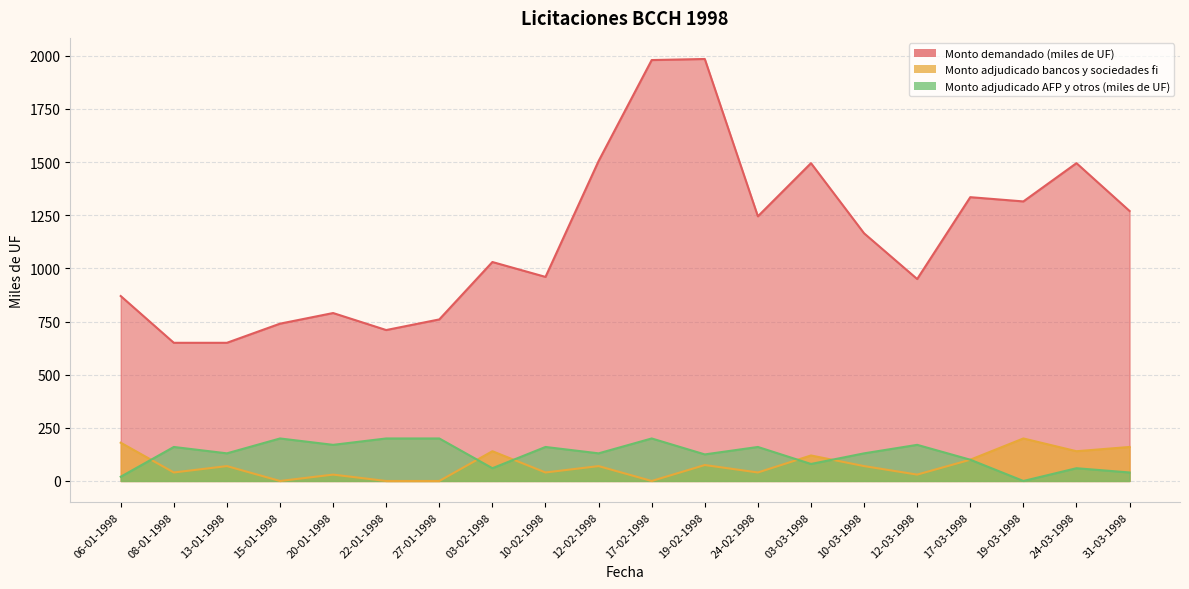

What is the label of the 20th point from the left?

31-03-1998